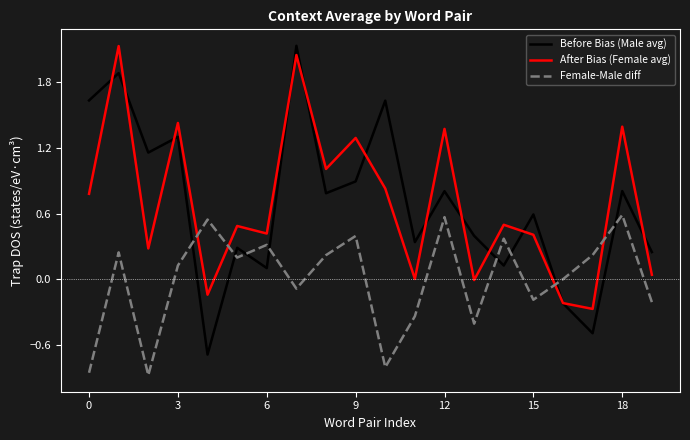

Does the chart have visible grid lines?

No